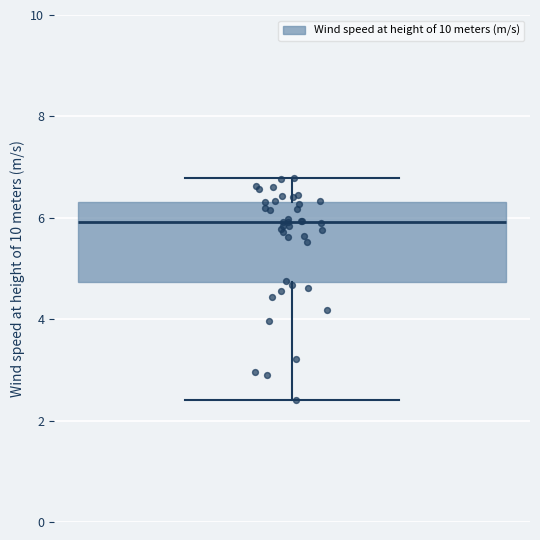

Read this box plot against the y-axis: the position of the median line, the range covered by the box, and the ends of both whiskers. The values are not printed on the chart, so give them approximately, as read against the axis.

median 6.0, box 4.8 to 6.4, whiskers 2.4 to 6.8